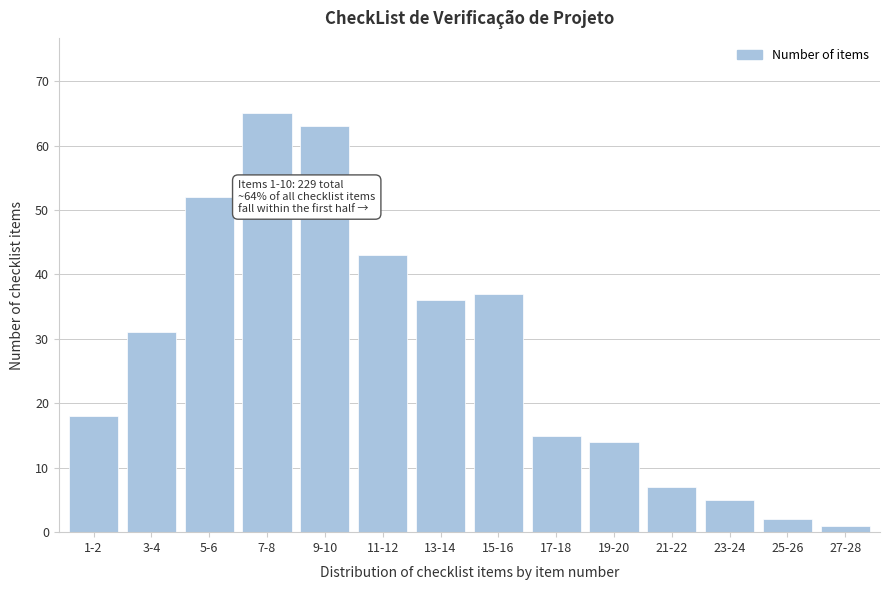

Reading right to left, transcribe all the data shown in this chart.

1	2	5	7	14	15	37	36	43	63	65	52	31	18